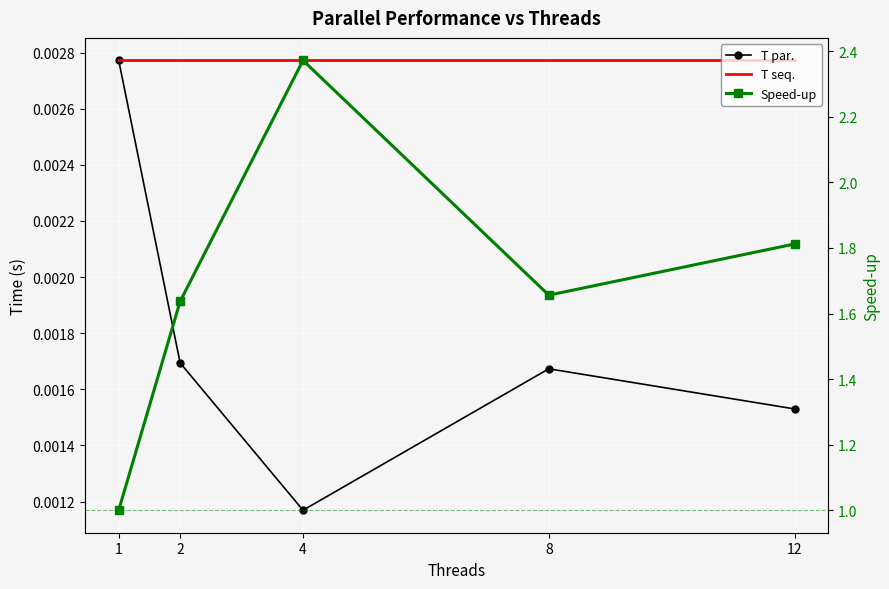

True or false: Speed-up and T seq. intersect in this chart.

False